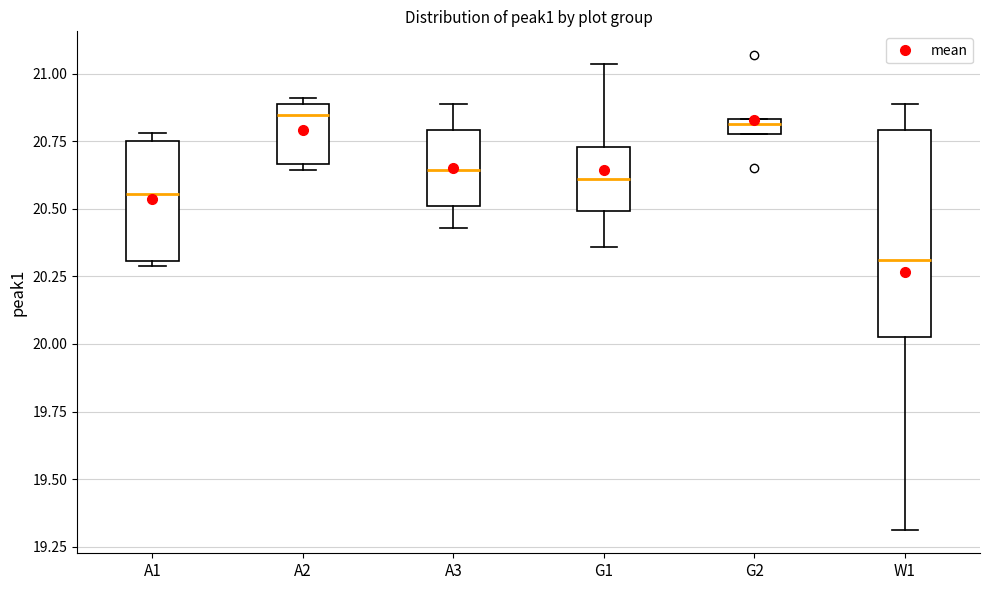

Which box's median line is the lowest?

W1